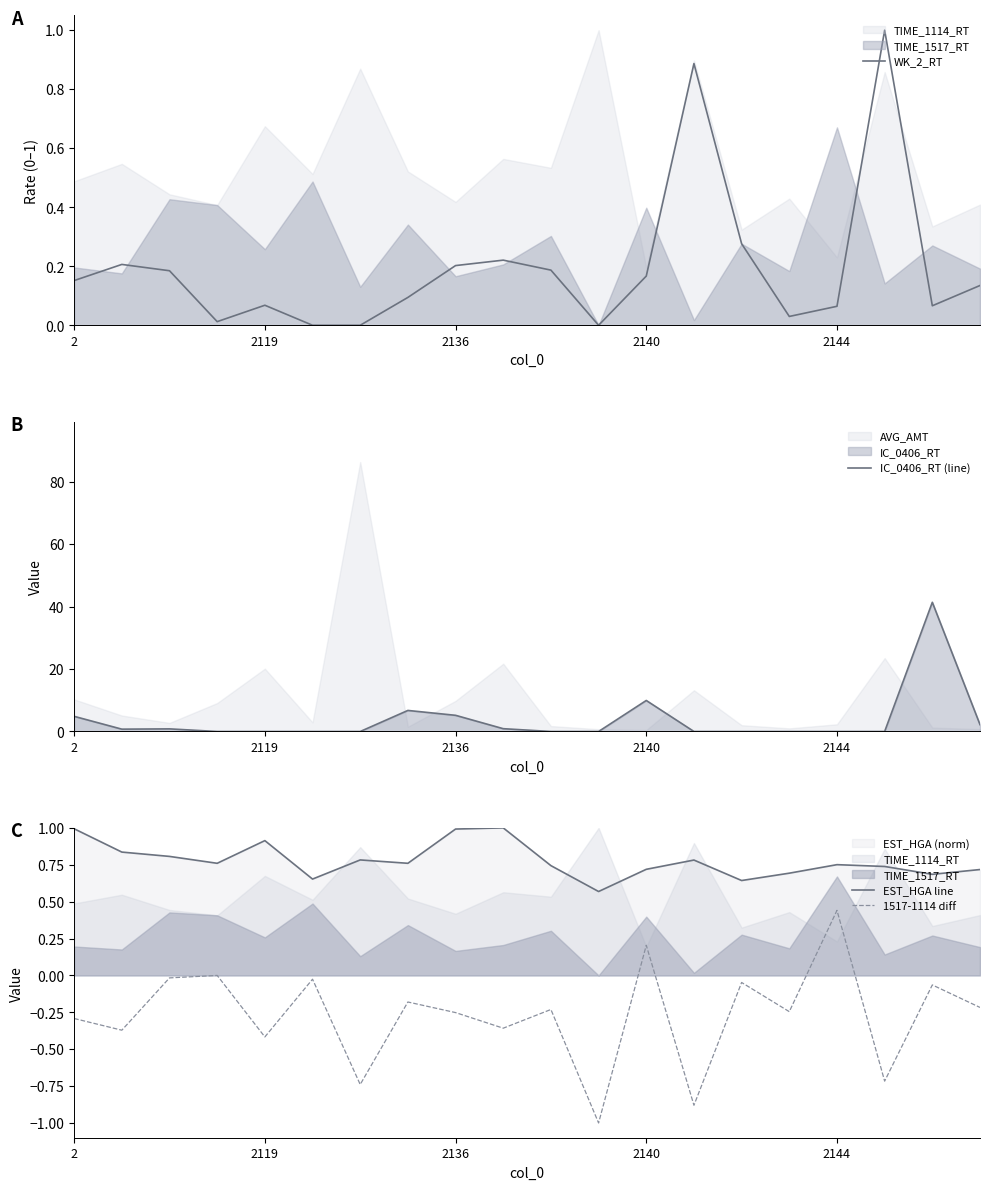

True or false: EST_HGA line and 1517-1114 diff intersect in this chart.

False